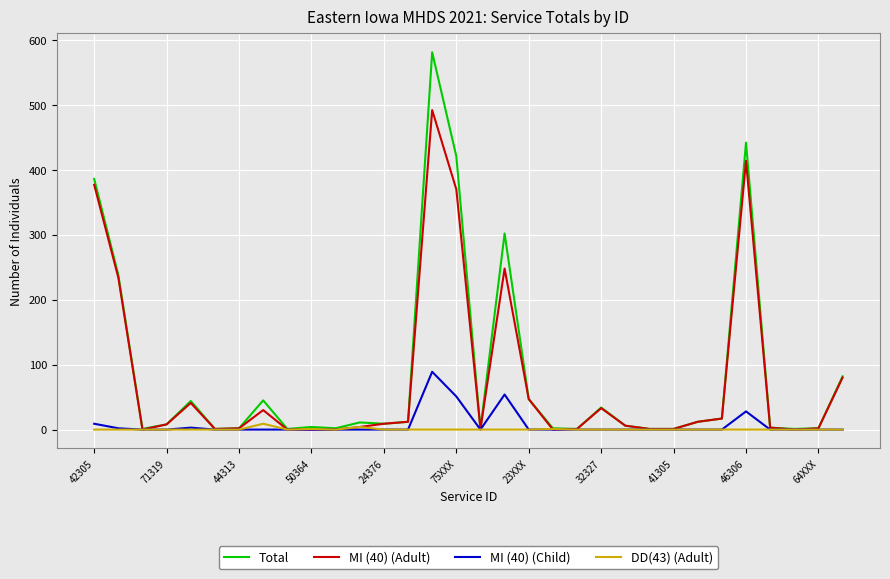

What is the greatest value displayed?

581